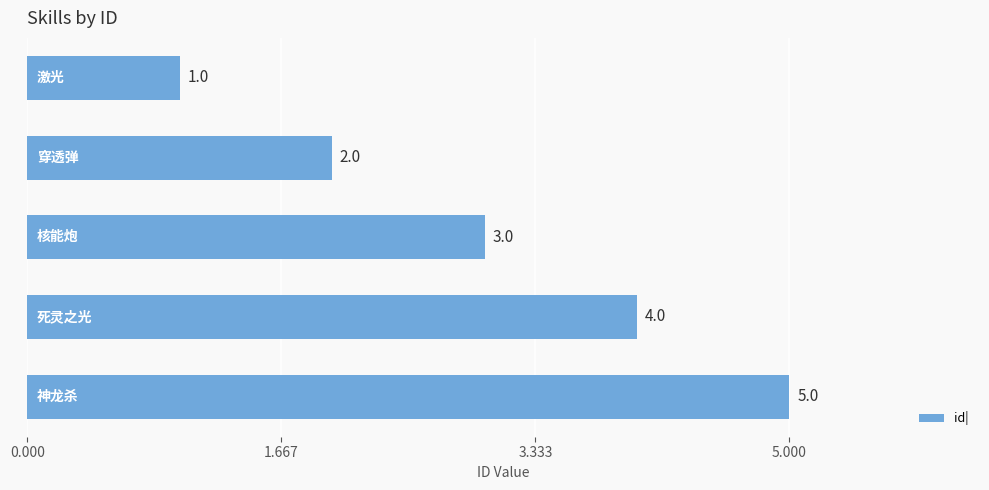

What is the value of the 3rd bar from the top?

3